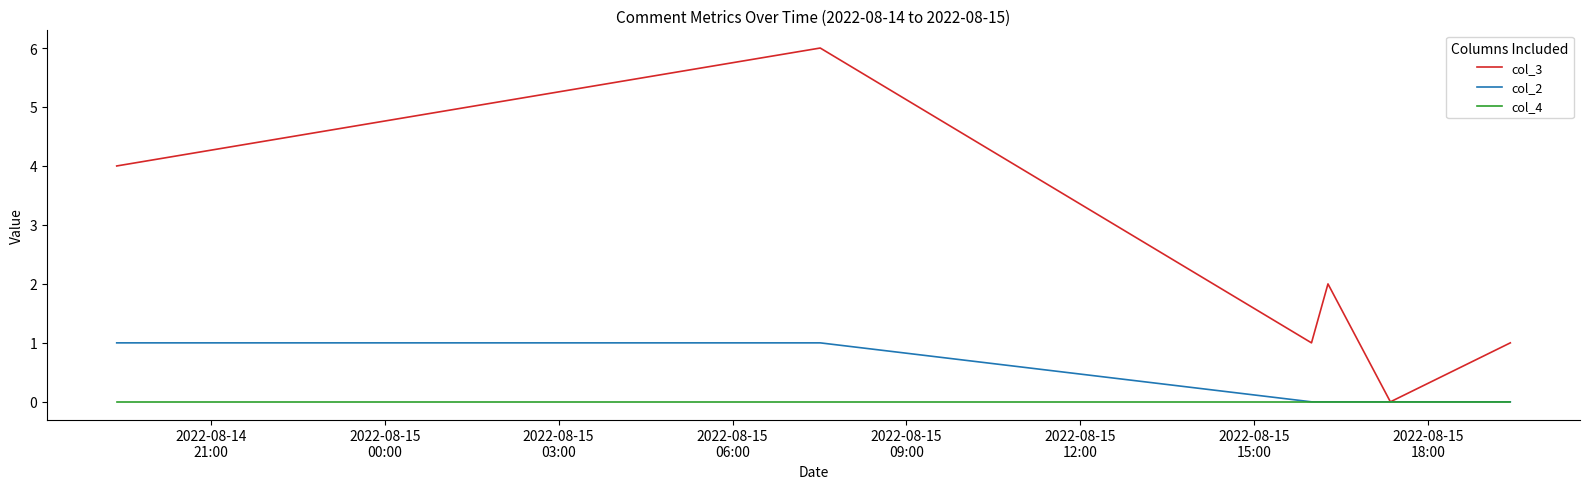

Which series has the largest range (max minus min)?

col_3